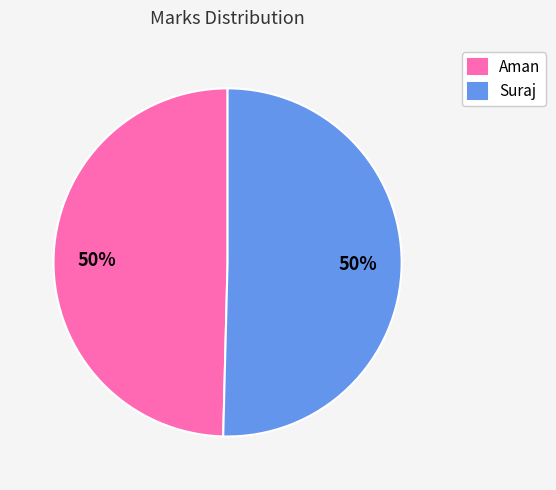

True or false: Suraj accounts for 50% of the total.

True